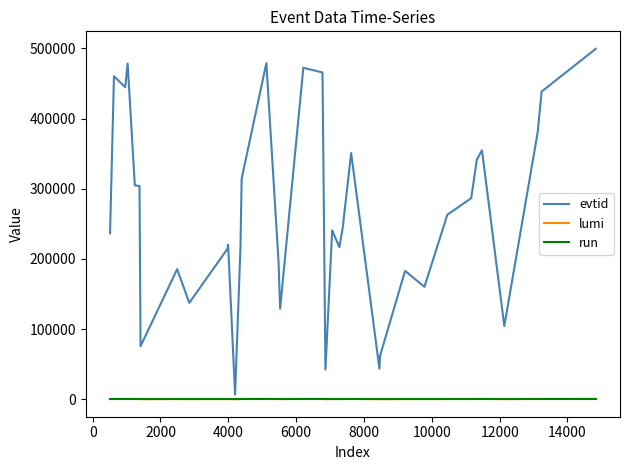

Which series has the largest total across all categories?

evtid